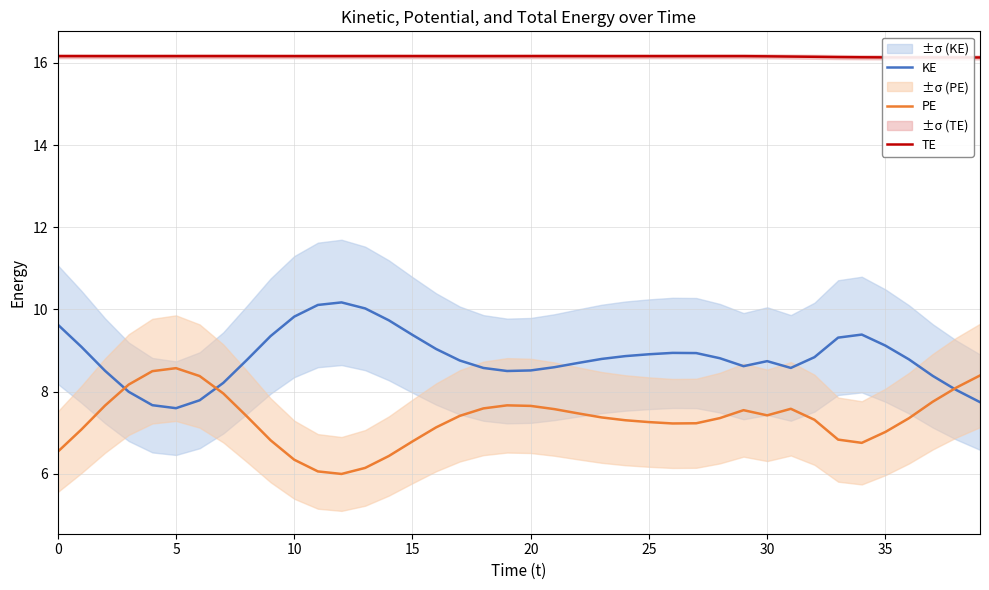

What is the highest value of the KE series?

10.2